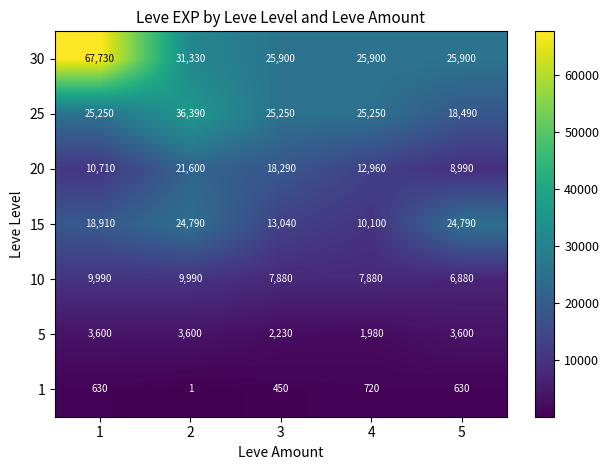

What is the greatest value displayed?

67730